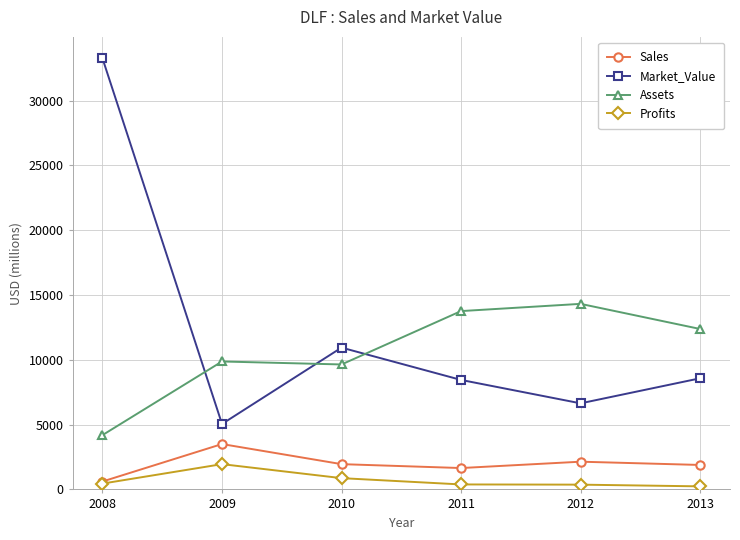

Is the value of Market_Value at 2011 greater than the value of Sales at 2008?

Yes